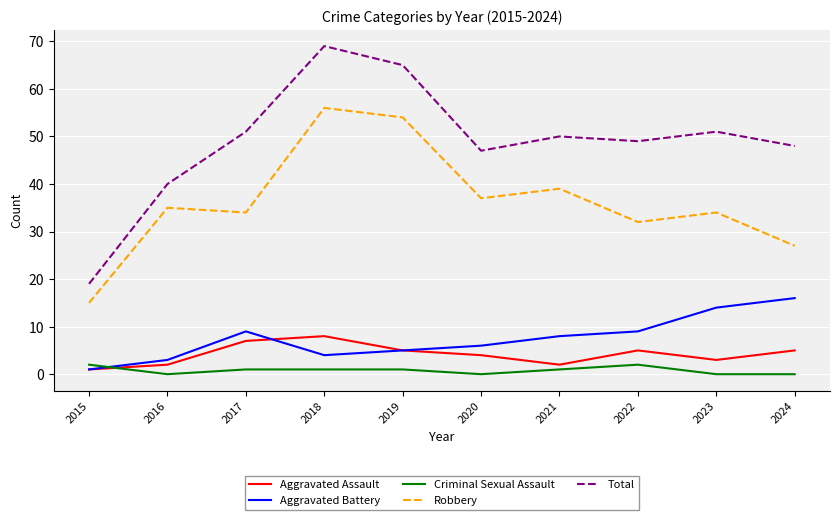

At which category does Total reach its first local peak?

2018